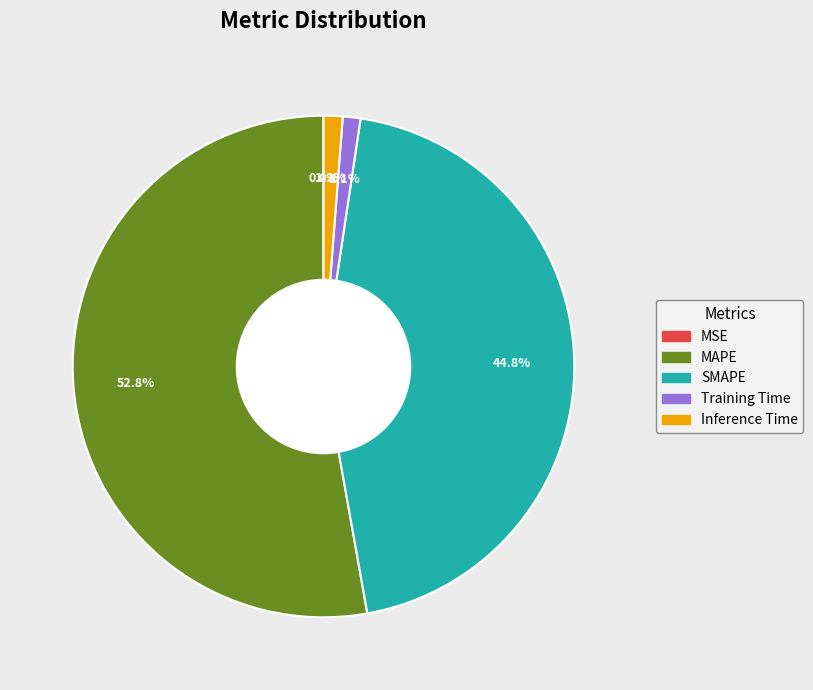

Which has a higher value, Inference Time or MAPE?

MAPE